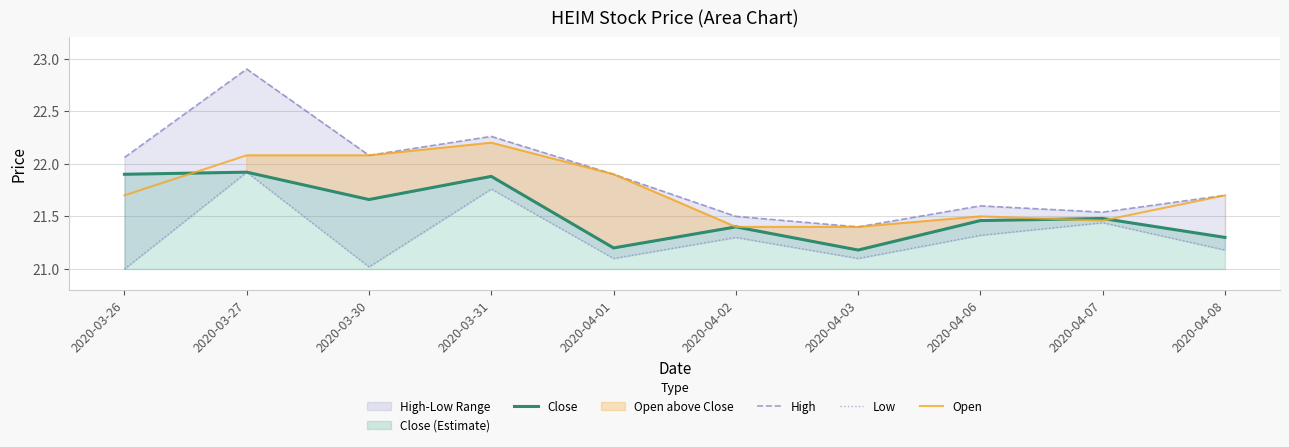

True or false: Open and Low cross at least once.

False